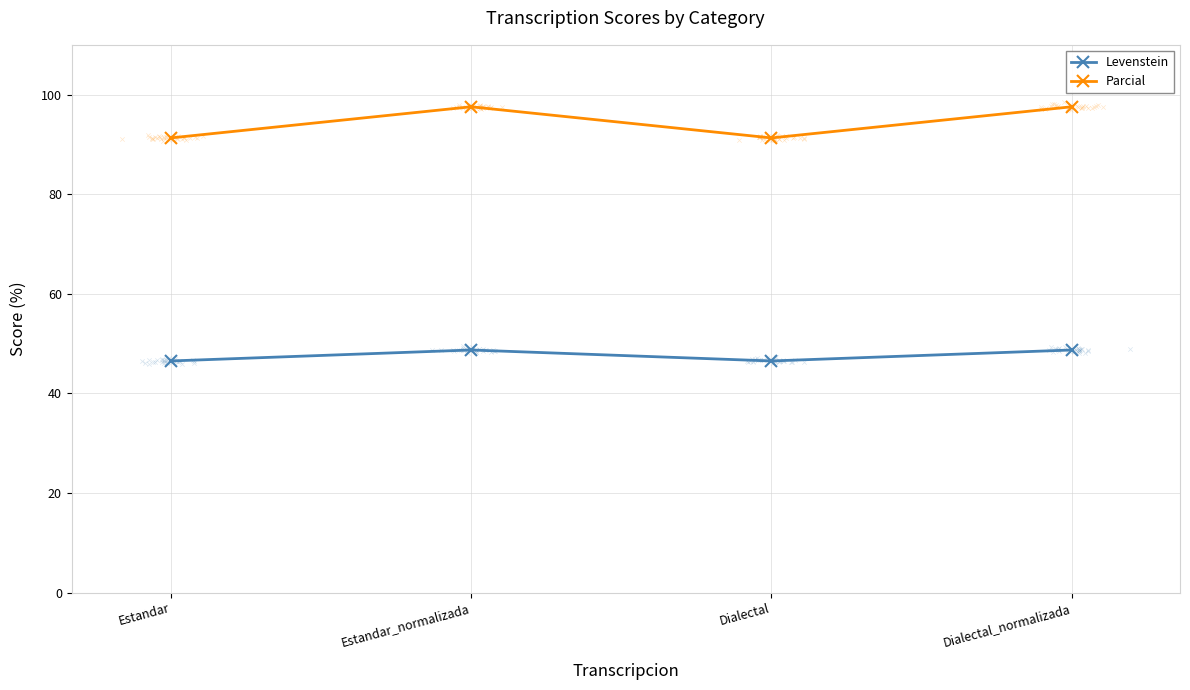

At how many categories does at least one series exceed 82?

4